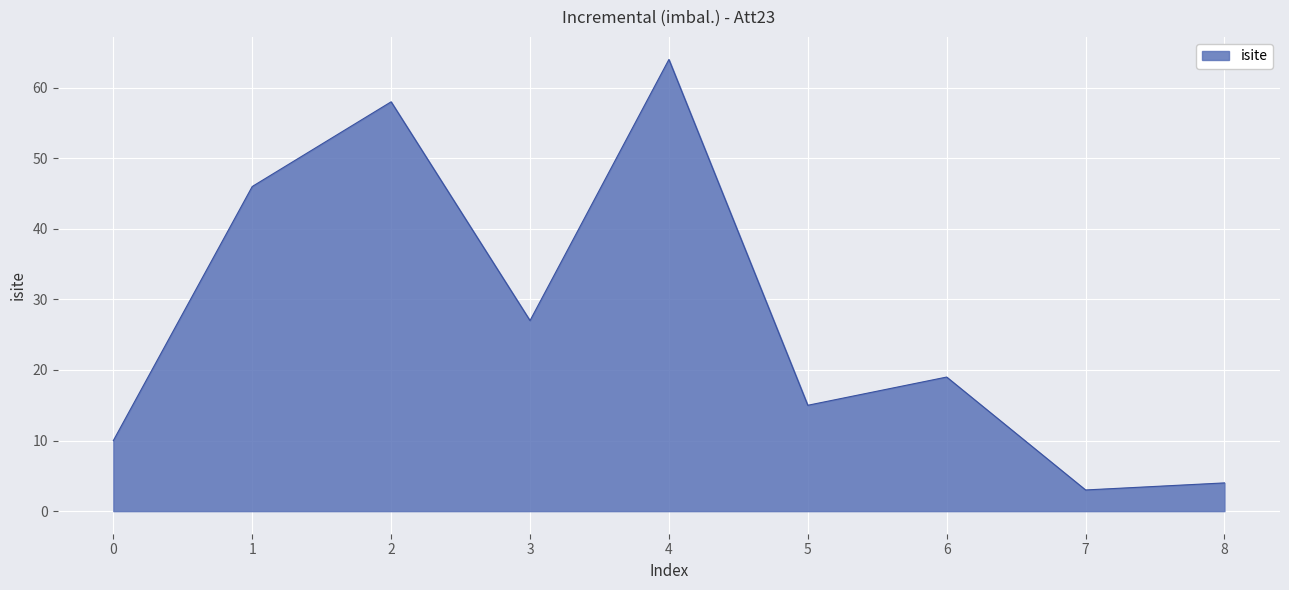

What is the change in value from 2 to 4?

+6